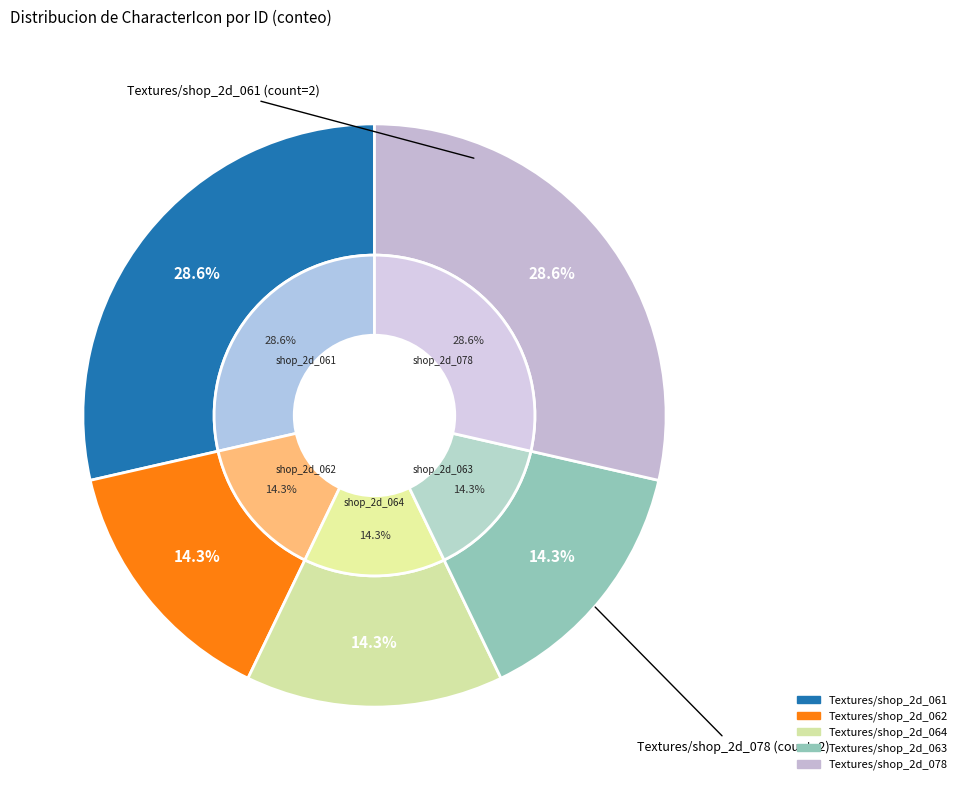

What is the smallest slice in the pie chart?

Textures/shop_2d_062